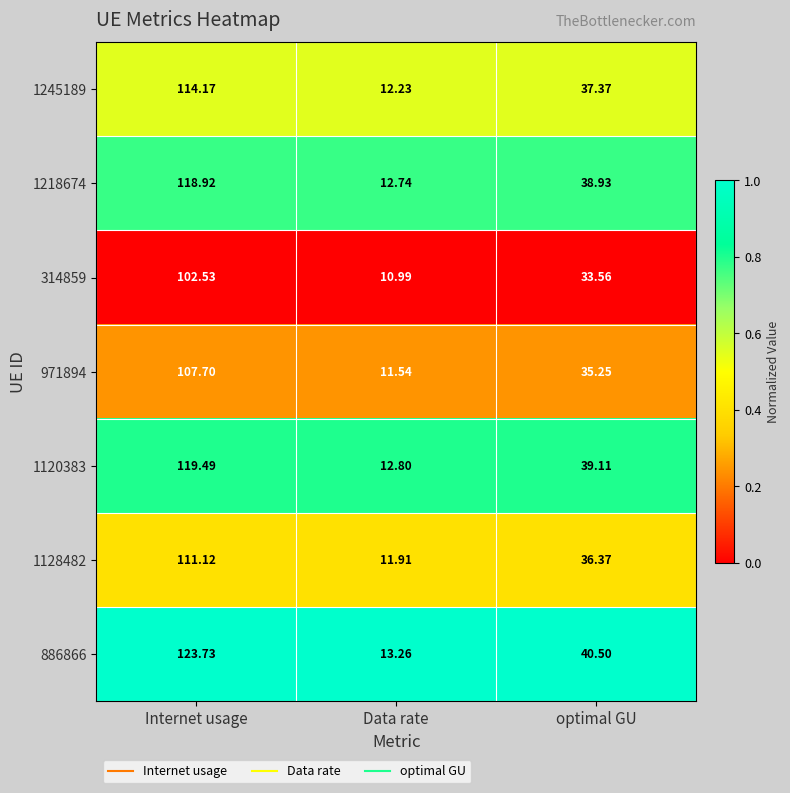

What is the greatest value displayed?

123.7